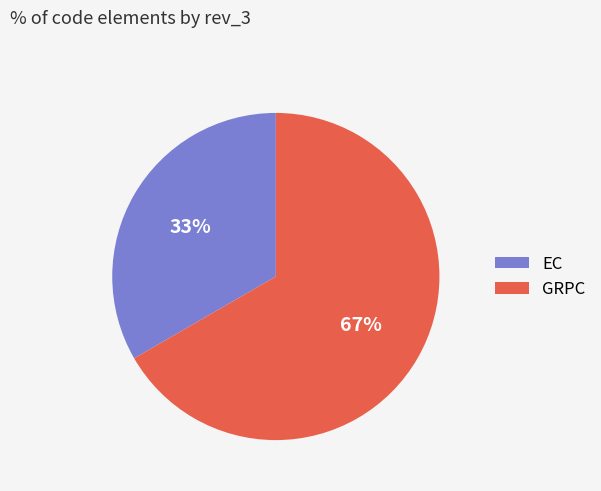

How many segments does this pie chart have?

2